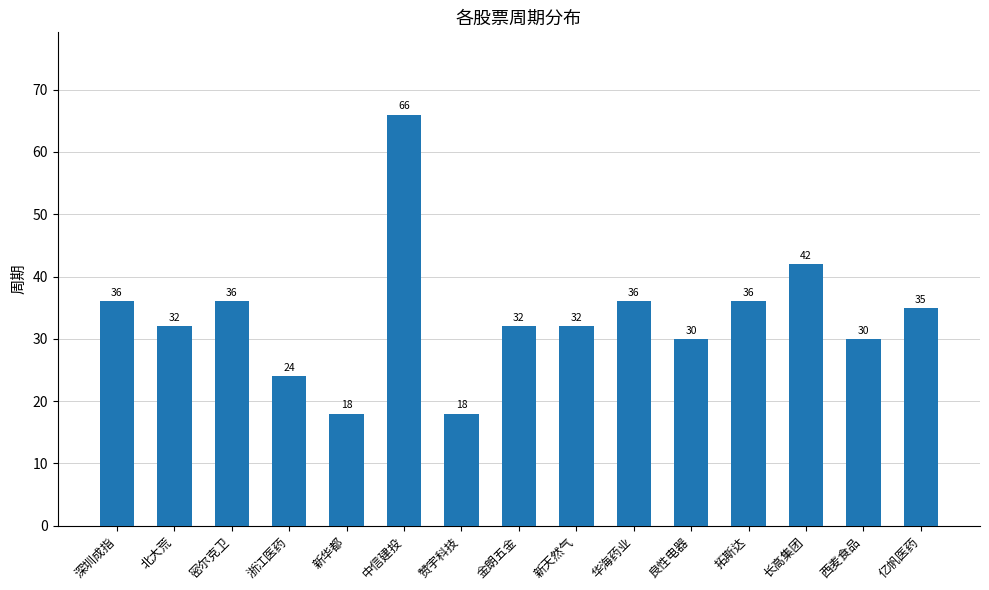

Reading left to right, what are all the values shown in this chart?

深圳成指=36	北大荒=32	密尔克卫=36	浙江医药=24	新华都=18	中信建投=66	赞宇科技=18	金朗五金=32	新天然气=32	华海药业=36	良性电器=30	拓斯达=36	长高集团=42	西麦食品=30	亿帆医药=35